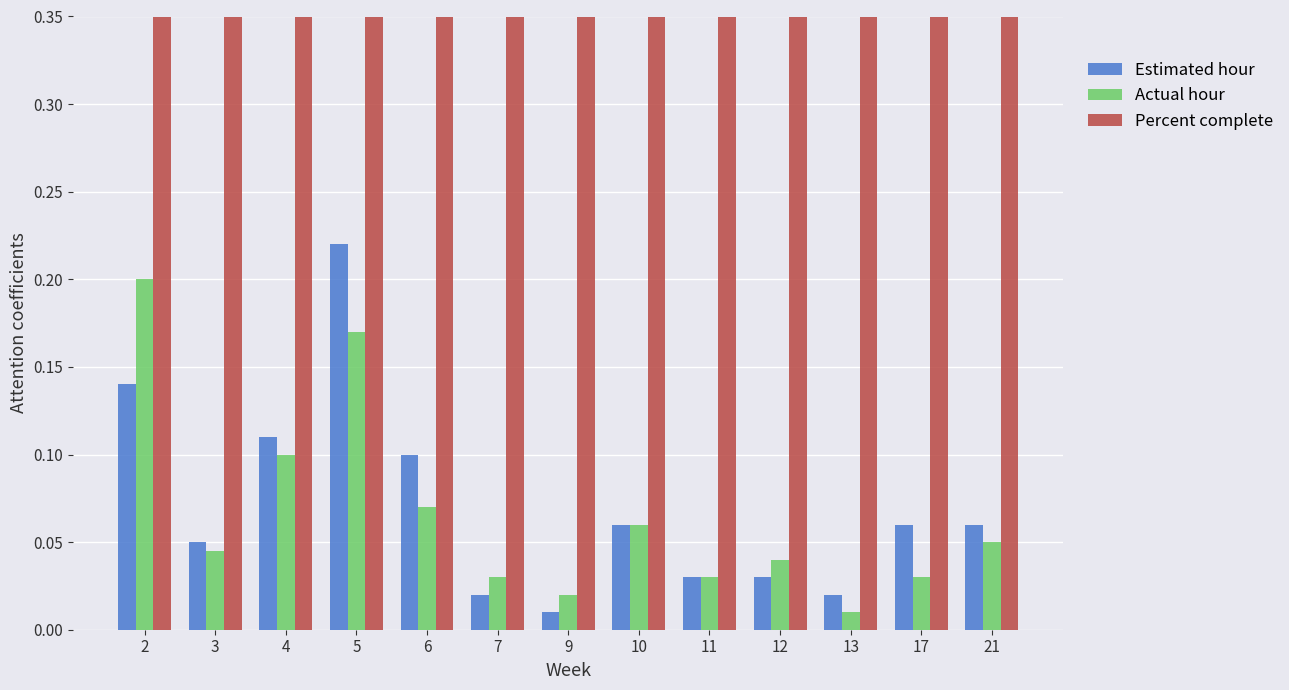

Does the chart contain stacked bars?

No